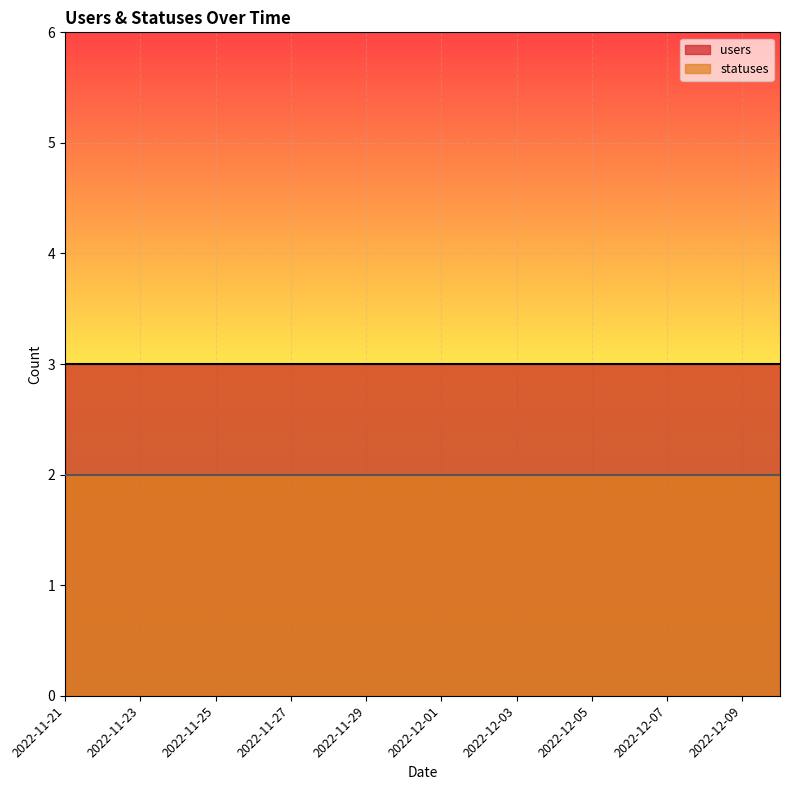

List the series in order of their peak value, lowest first.

statuses, users